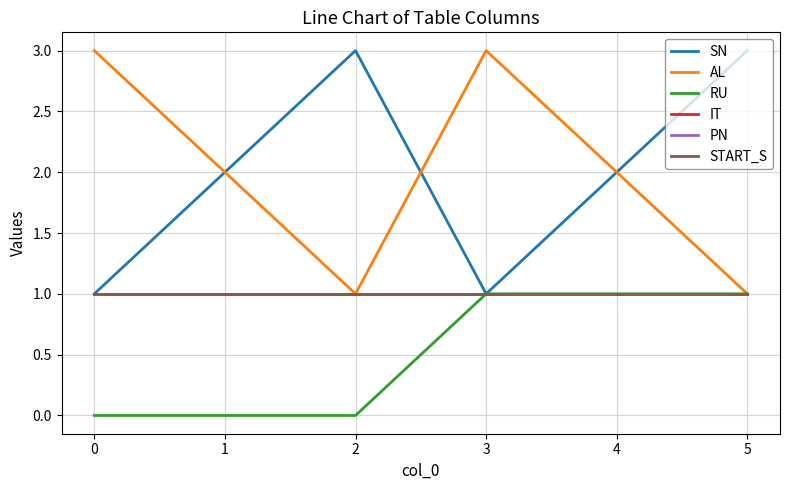

What is the spread (max minus min) of values at 3?

2